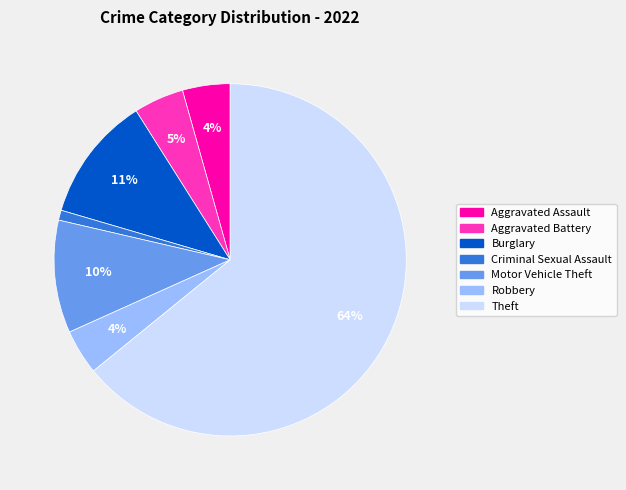

To the nearest percent, what is the average slice percentage?

14%